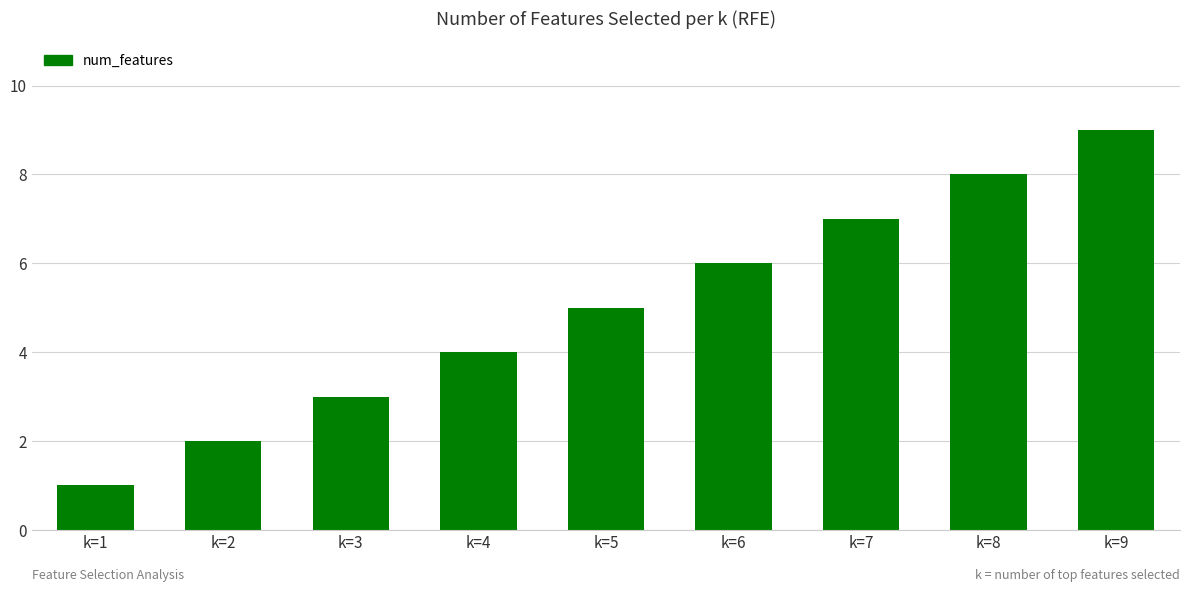

Between k=1 and k=3, which is larger?

k=3